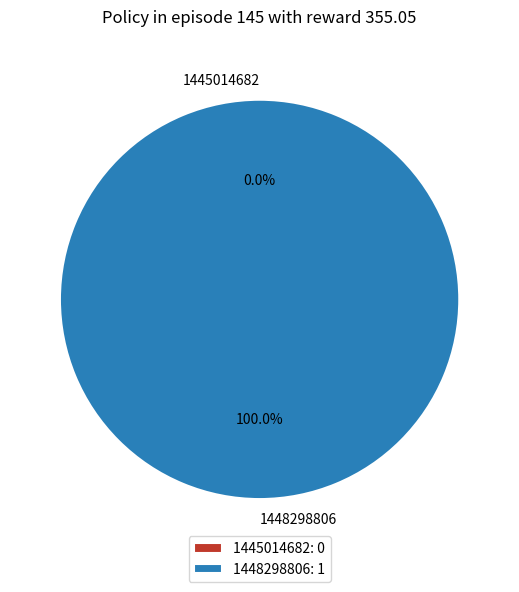

To the nearest percent, what is the combined percentage of 1448298806 and 1445014682?

100%